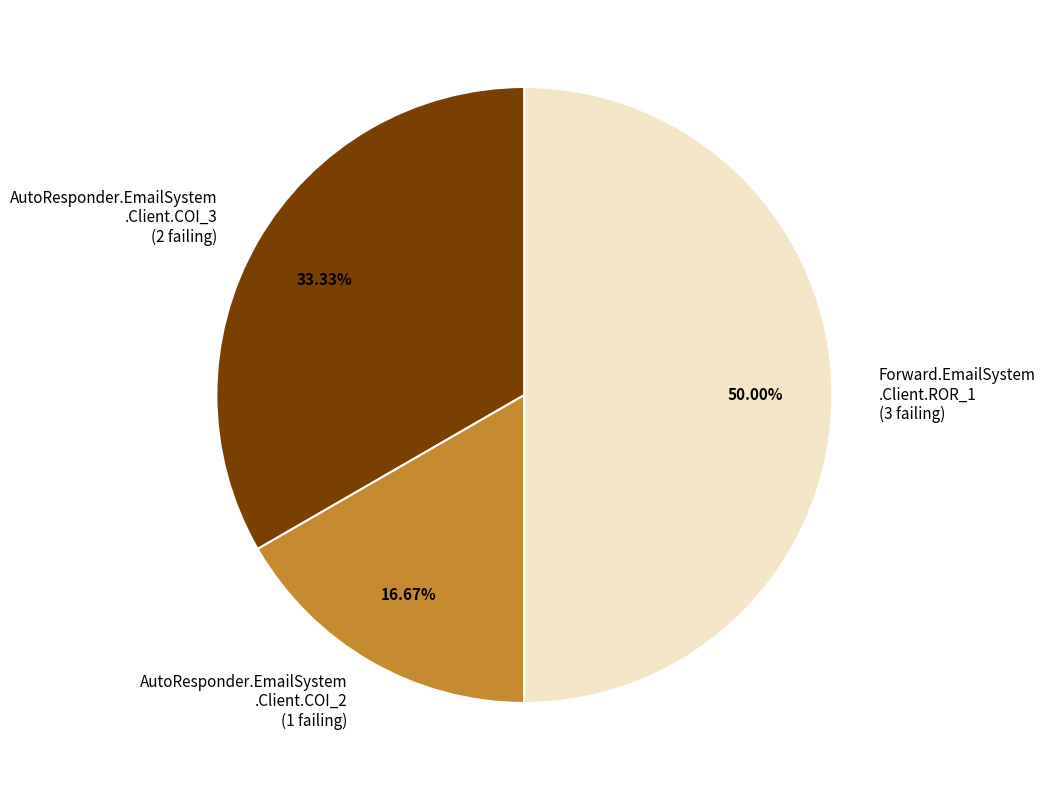

Which category has the smallest portion of the pie?

AutoResponder.EmailSystem .Client.COI_2 (1 failing)